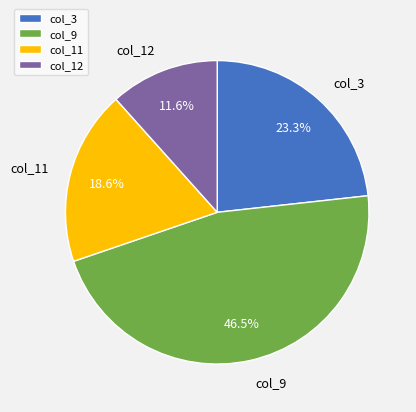

To the nearest percent, what is the average slice percentage?

25%